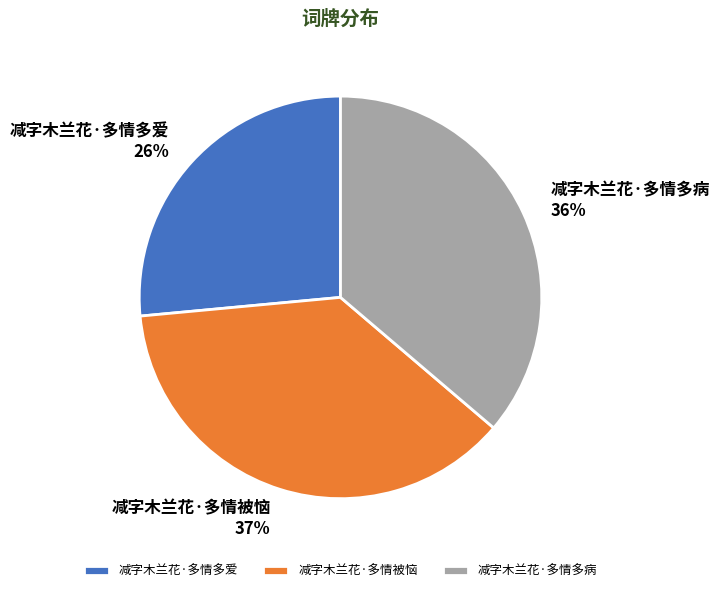

Between 减字木兰花·多情多爱 and 减字木兰花·多情被恼, which is larger?

减字木兰花·多情被恼